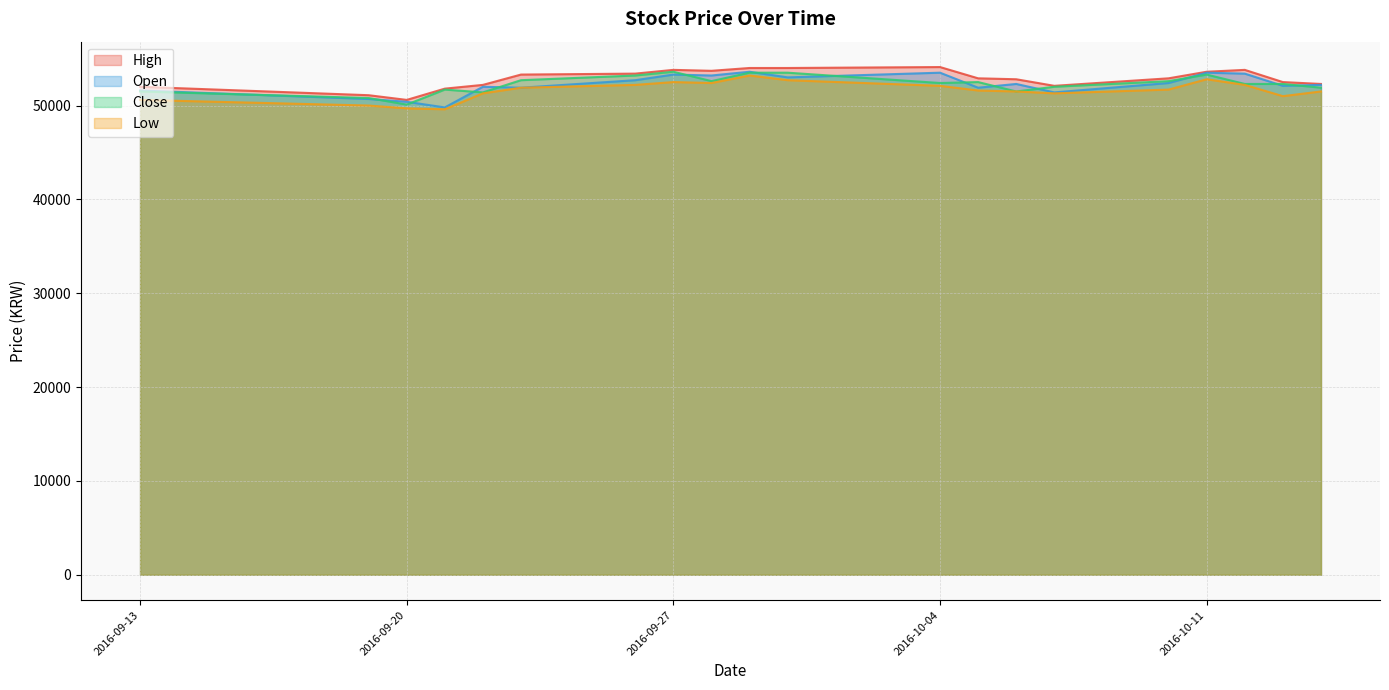

True or false: Open and High intersect in this chart.

False